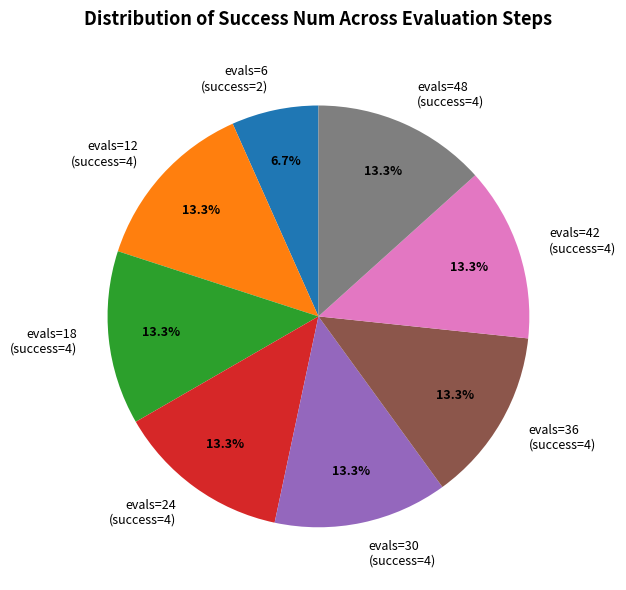

What is the total percentage of evals=12 (success=4) and evals=42 (success=4)?

26.7%